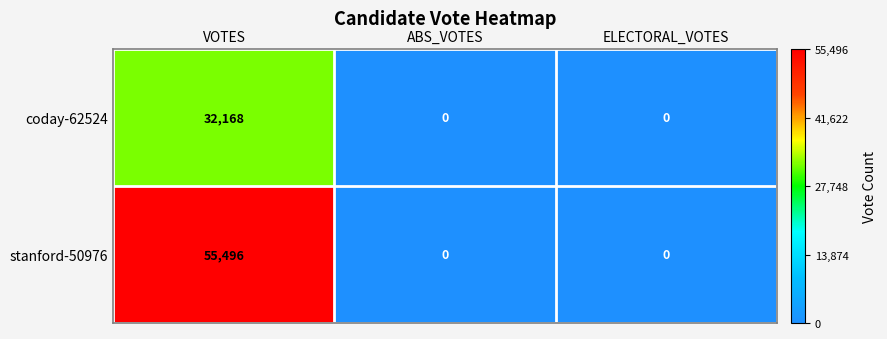

The value of stanford-50976 at VOTES is 55496. True or false?

True